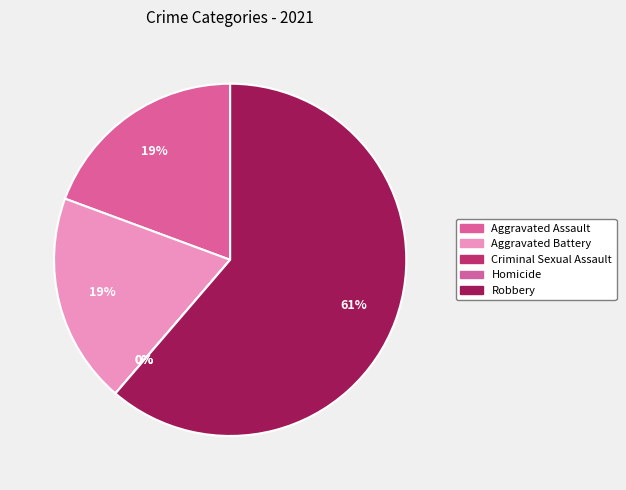

Which category has the biggest portion of the pie?

Robbery